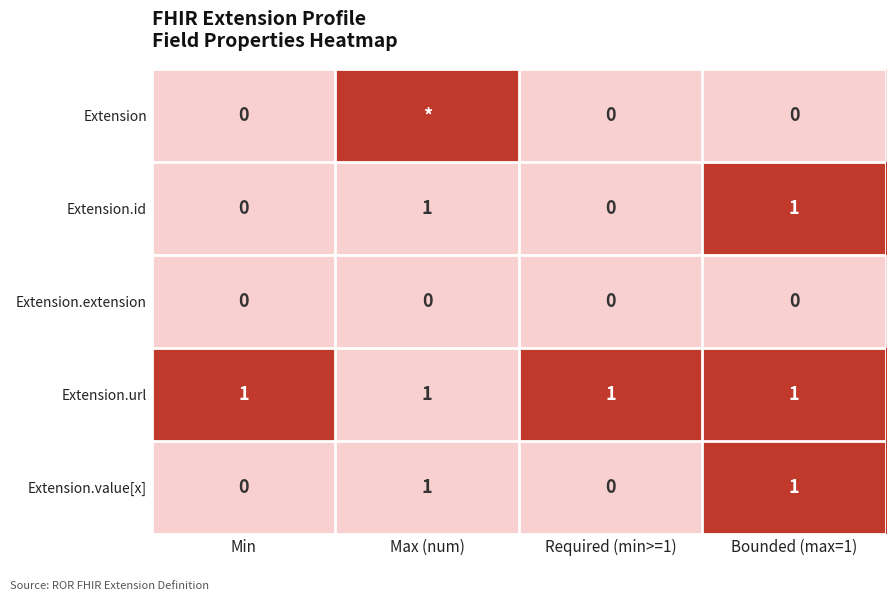

How many Extension.id values are between 0 and 1?

4